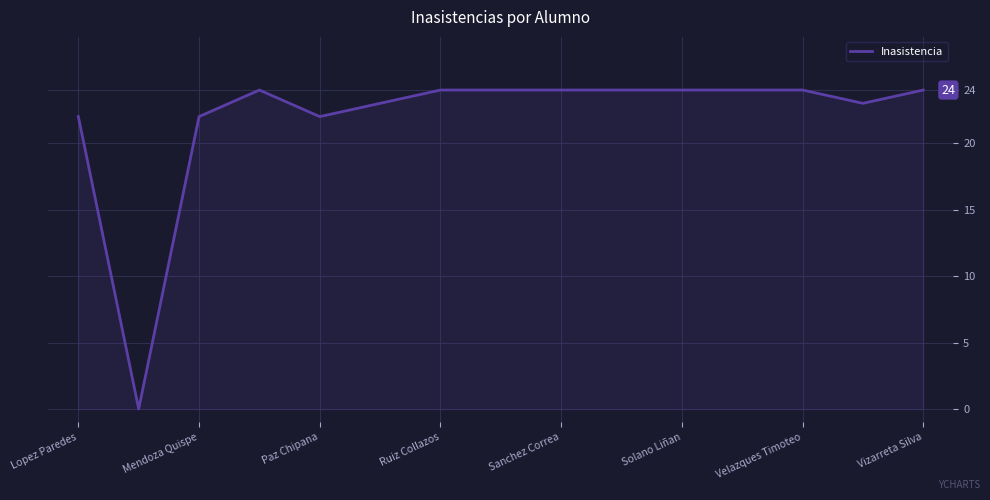

What is the difference between the maximum and minimum values?

24